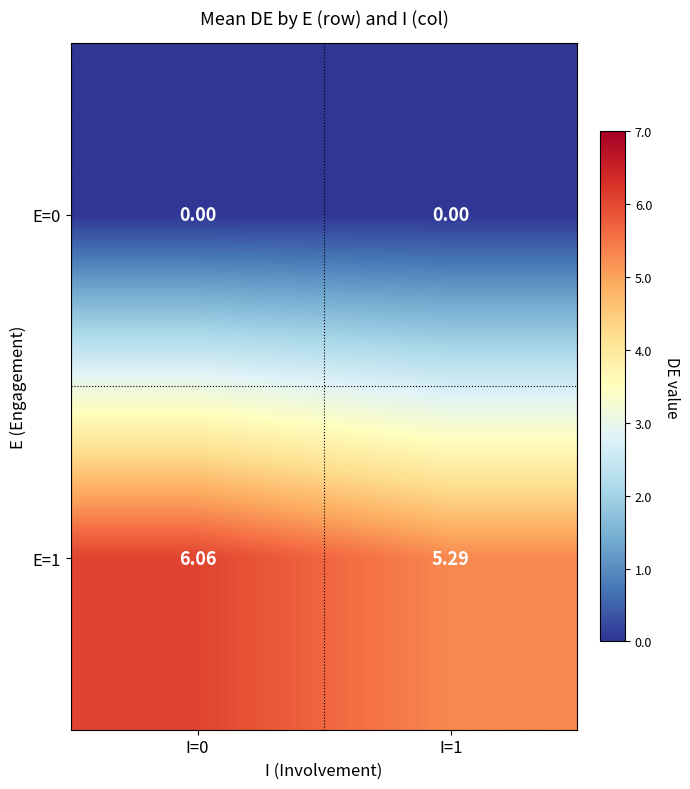

Is the value of E=1 at I=1 greater than the value of E=0 at I=1?

Yes